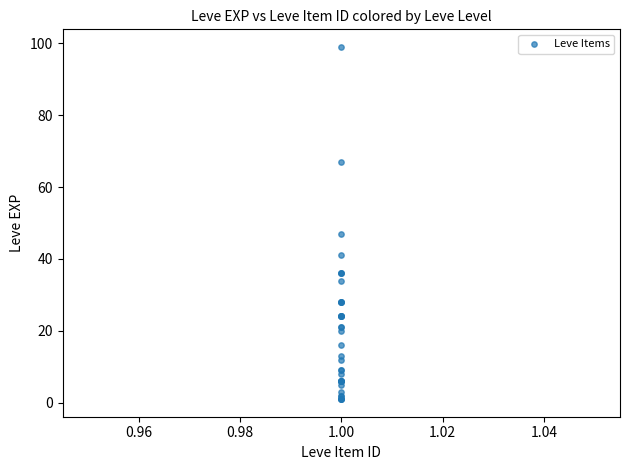

What Y value in the scatter plot is closest to 50?

47